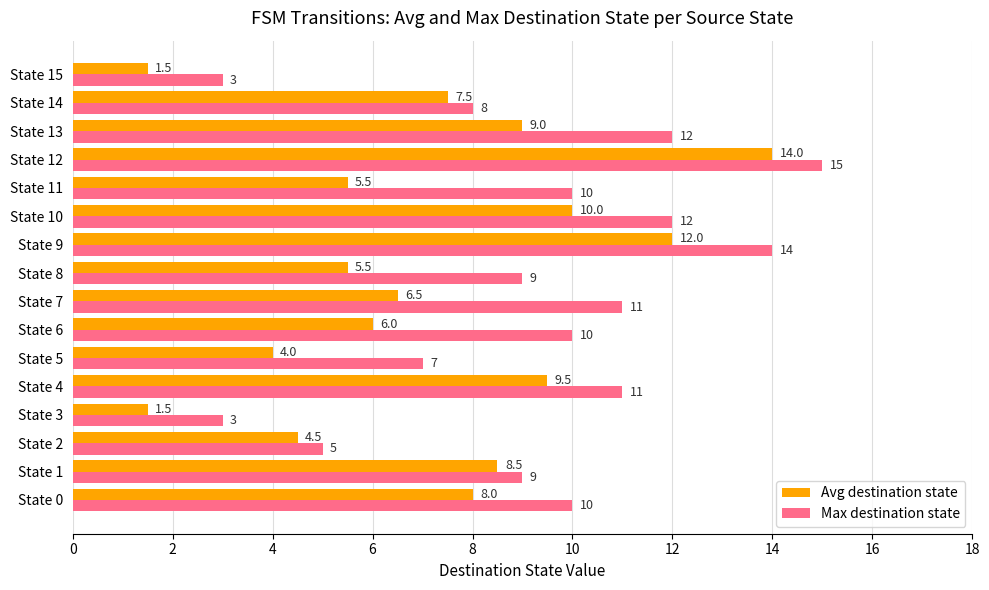

Where is Avg destination state nearest to the value 7?

State 7